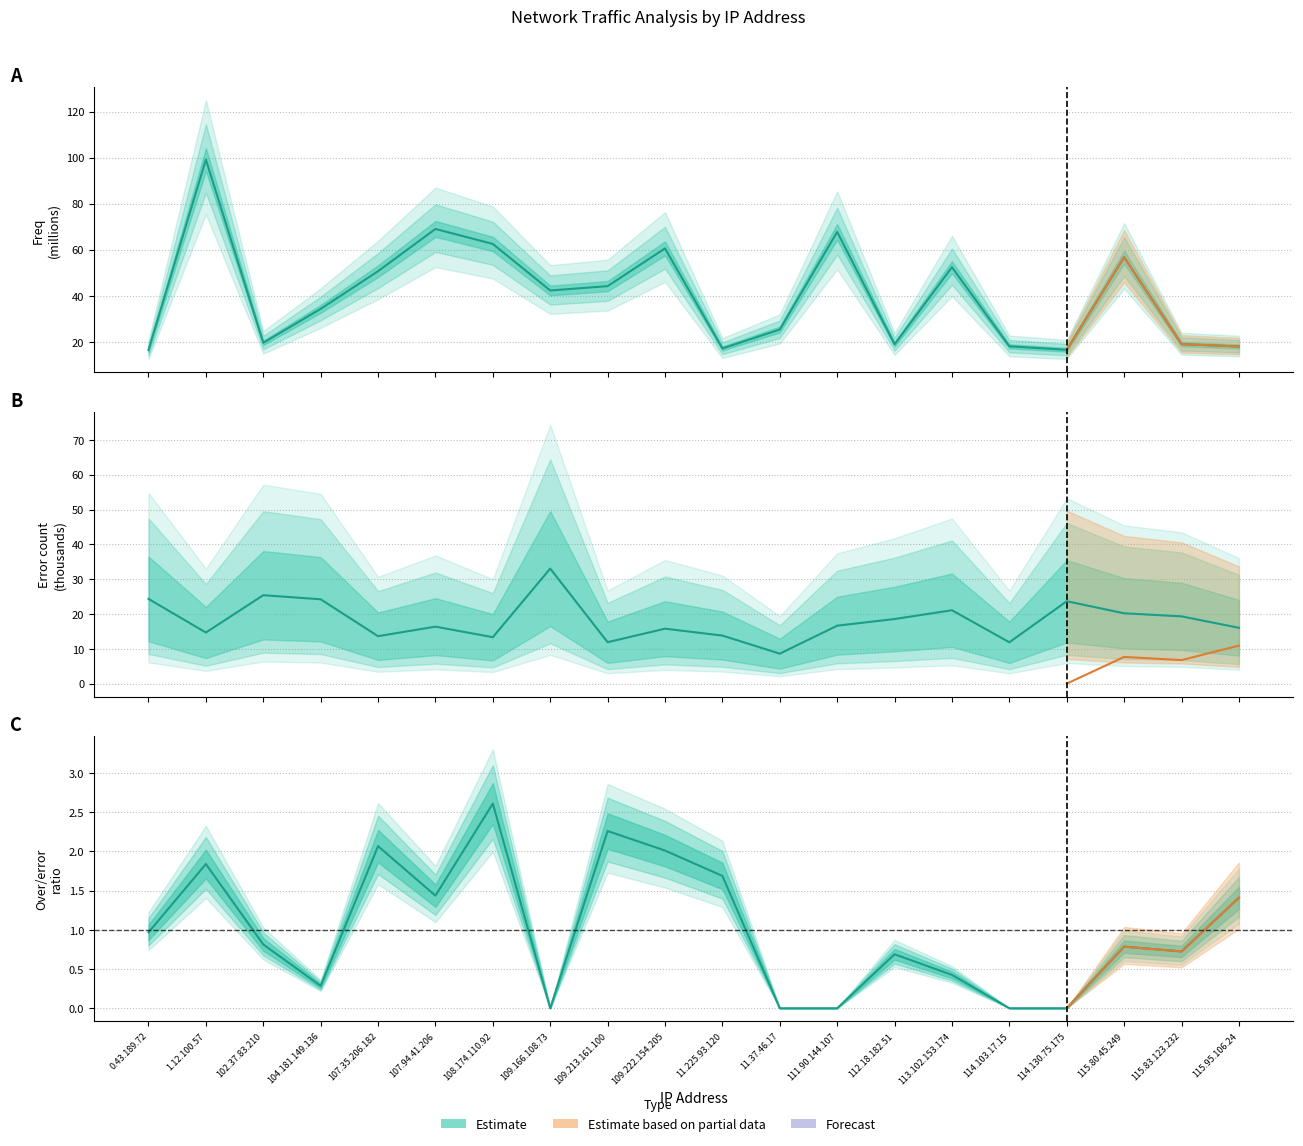

What is the minimum value for error?

8.6